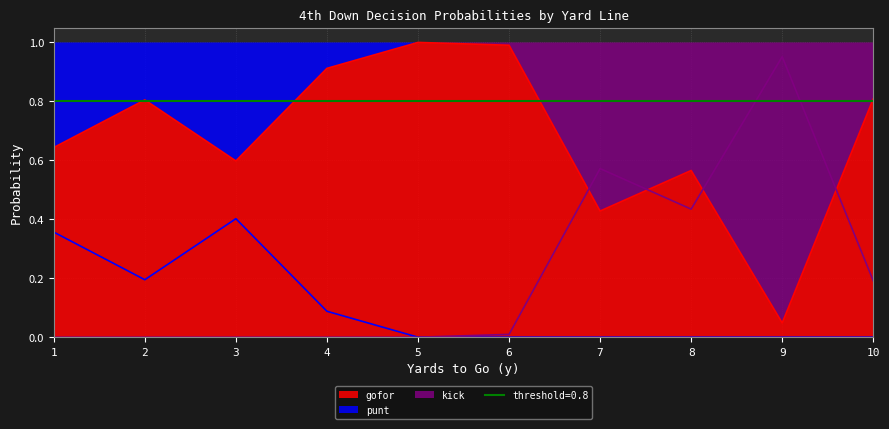

Count the punt values in the range 0 to 1.

10